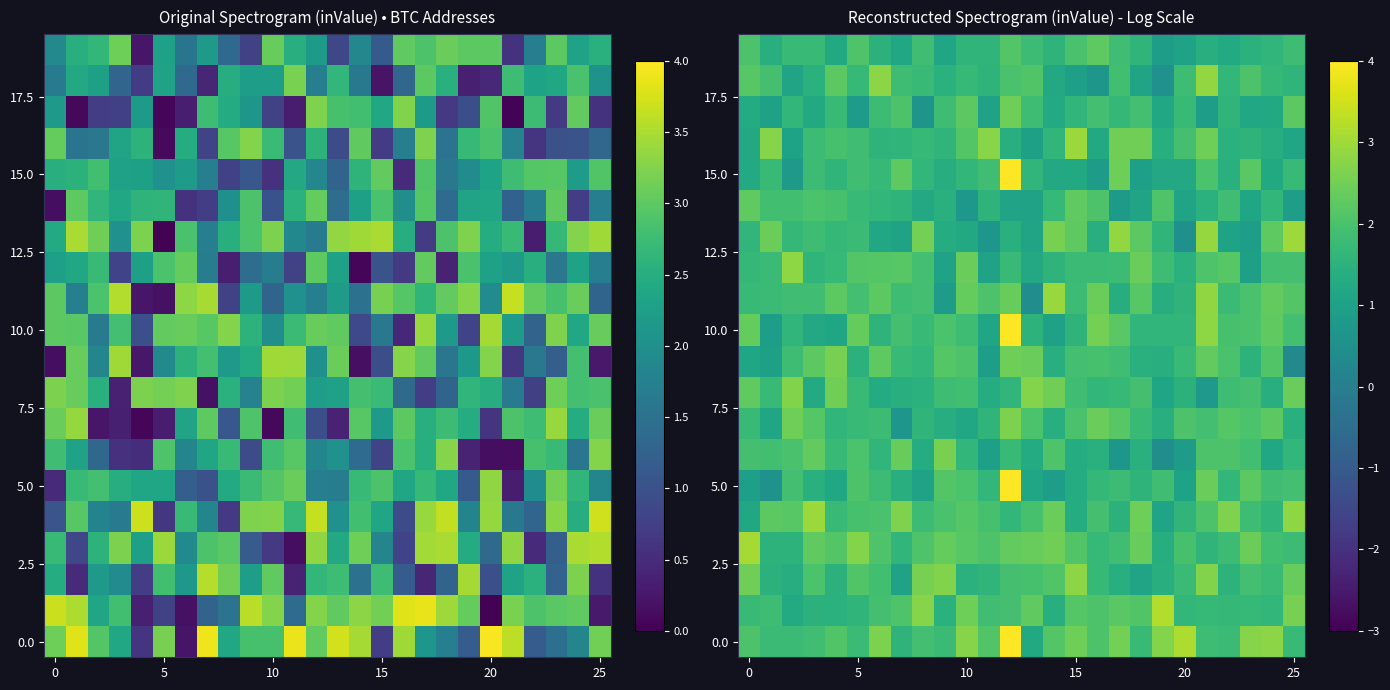

How many distinct data groups are displayed?

20